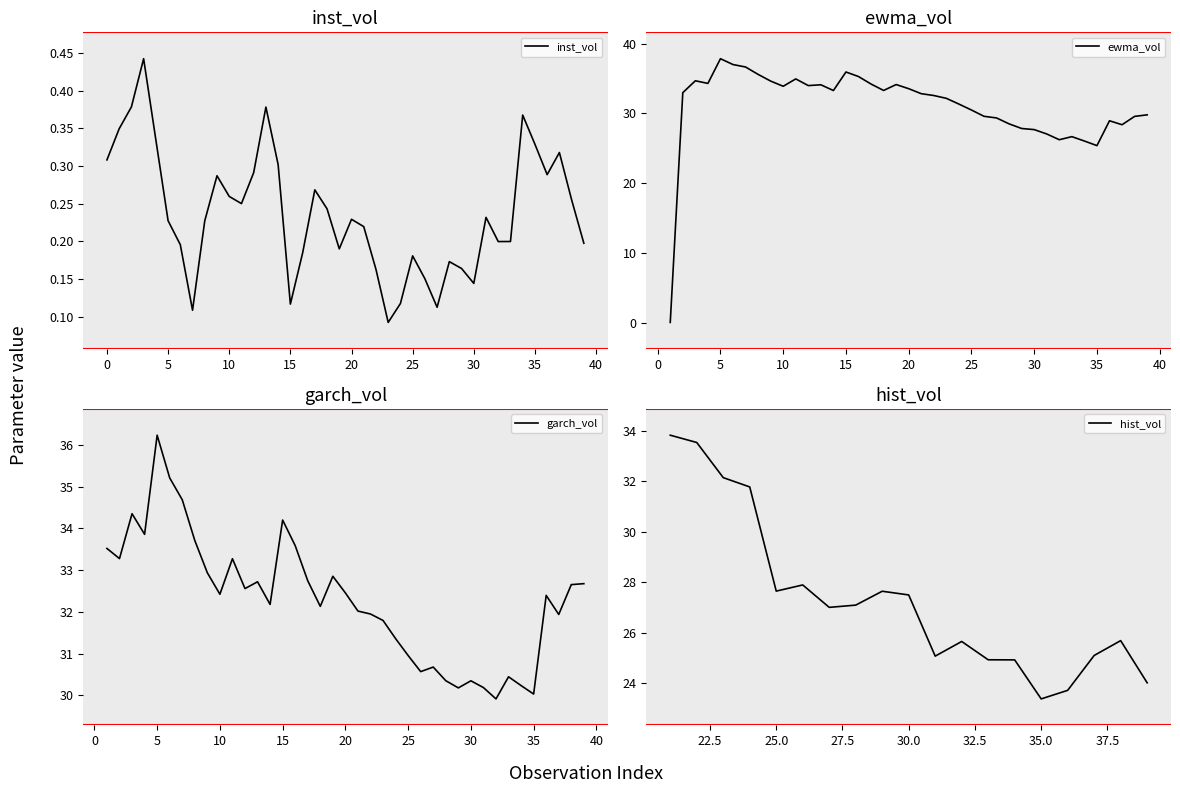

Is it true that hist_vol equals 27.5 at 30?

True